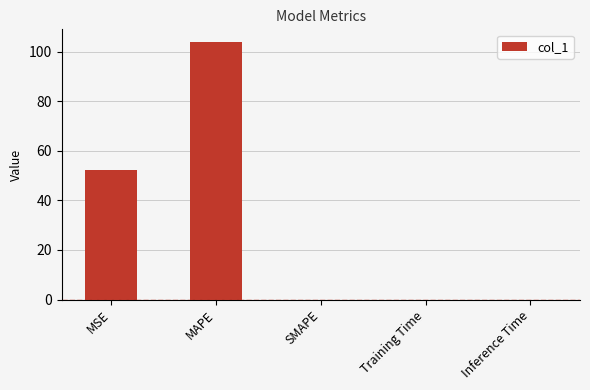

Which category has the highest value across all series?

MAPE